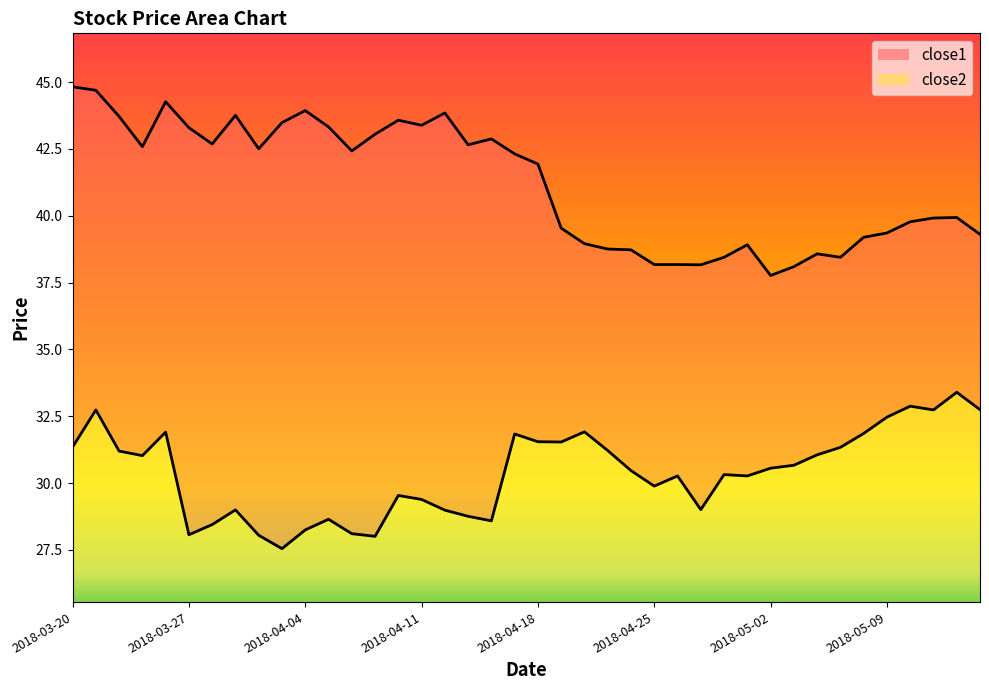

At 2018-03-20, list the series in order from largest to smallest.

close1, close2